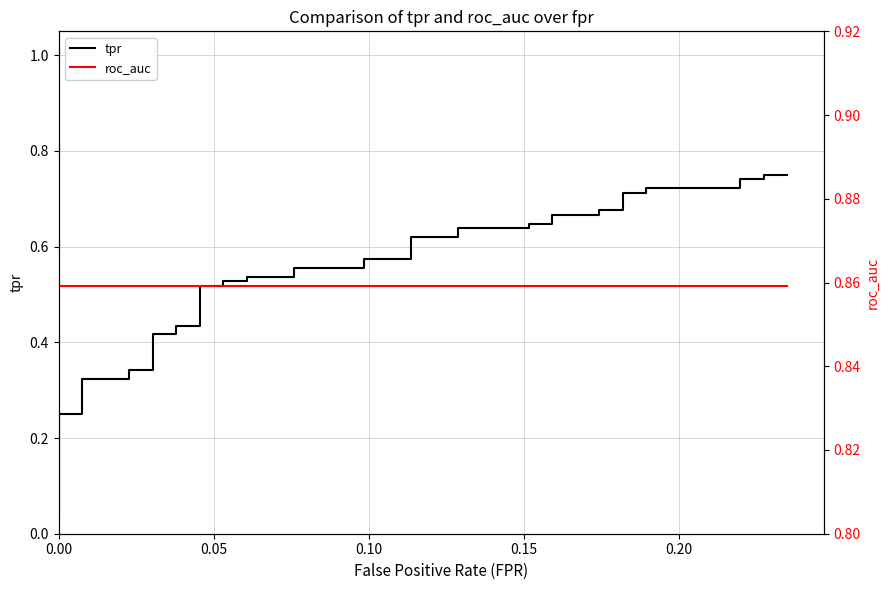

True or false: roc_auc and tpr cross at least once.

False